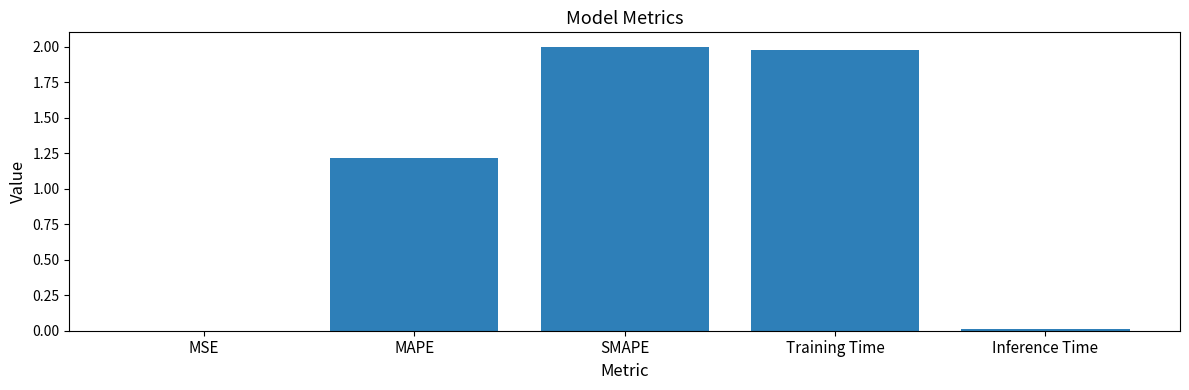

Is it true that the value at SMAPE is 2.0?

True